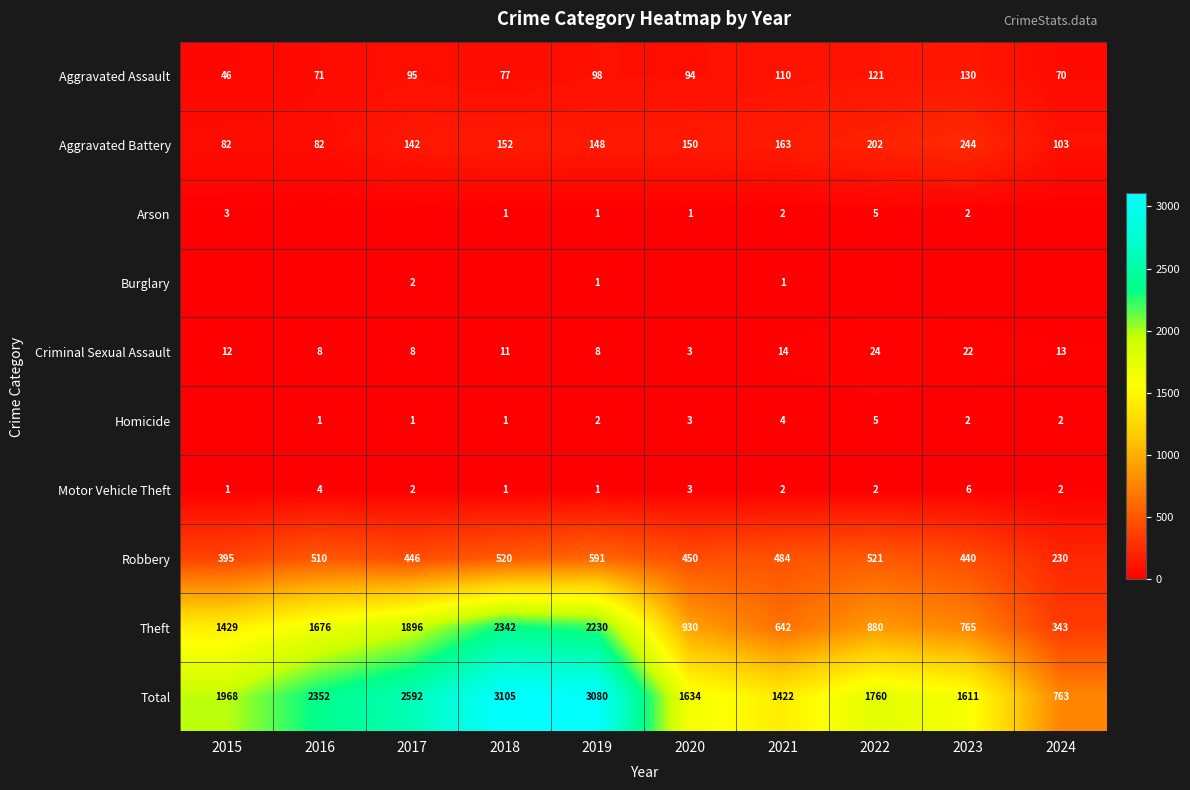

Count the number of data series in this chart.

10